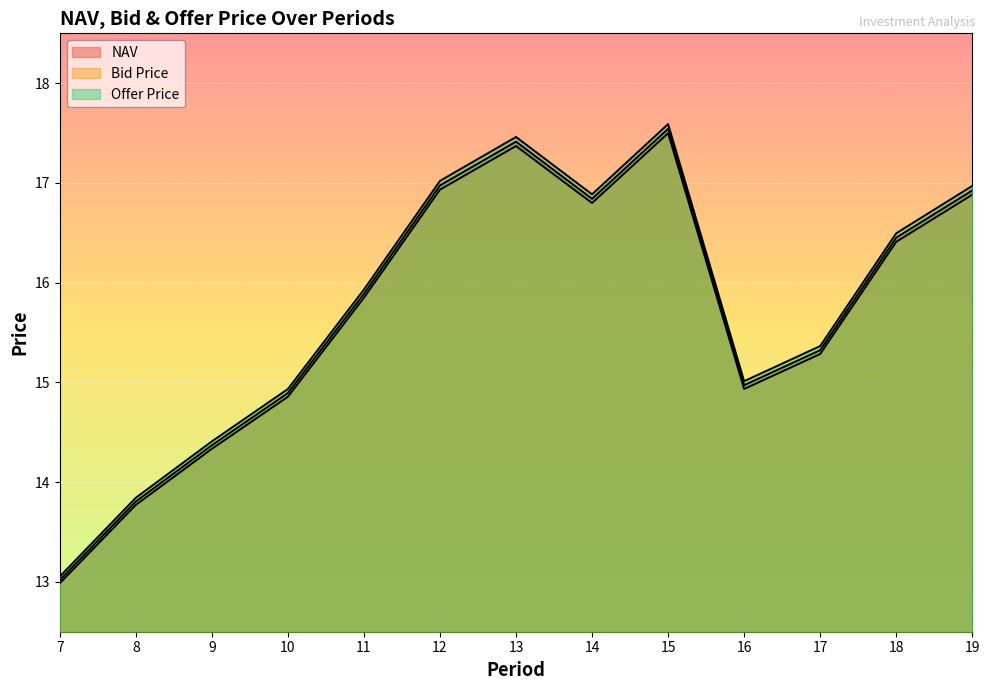

Reading left to right, what are all the values shown in this chart?

NAV: 7=13.0	8=13.8	9=14.4	10=14.9	11=15.9	12=17.0	13=17.4	14=16.8	15=17.5	16=15.0	17=15.3	18=16.5	19=16.9
Bid Price: 7=13.0	8=13.8	9=14.3	10=14.9	11=15.8	12=16.9	13=17.4	14=16.8	15=17.5	16=14.9	17=15.3	18=16.4	19=16.9
Offer Price: 7=13.1	8=13.8	9=14.4	10=14.9	11=15.9	12=17.0	13=17.5	14=16.9	15=17.6	16=15.0	17=15.4	18=16.5	19=17.0